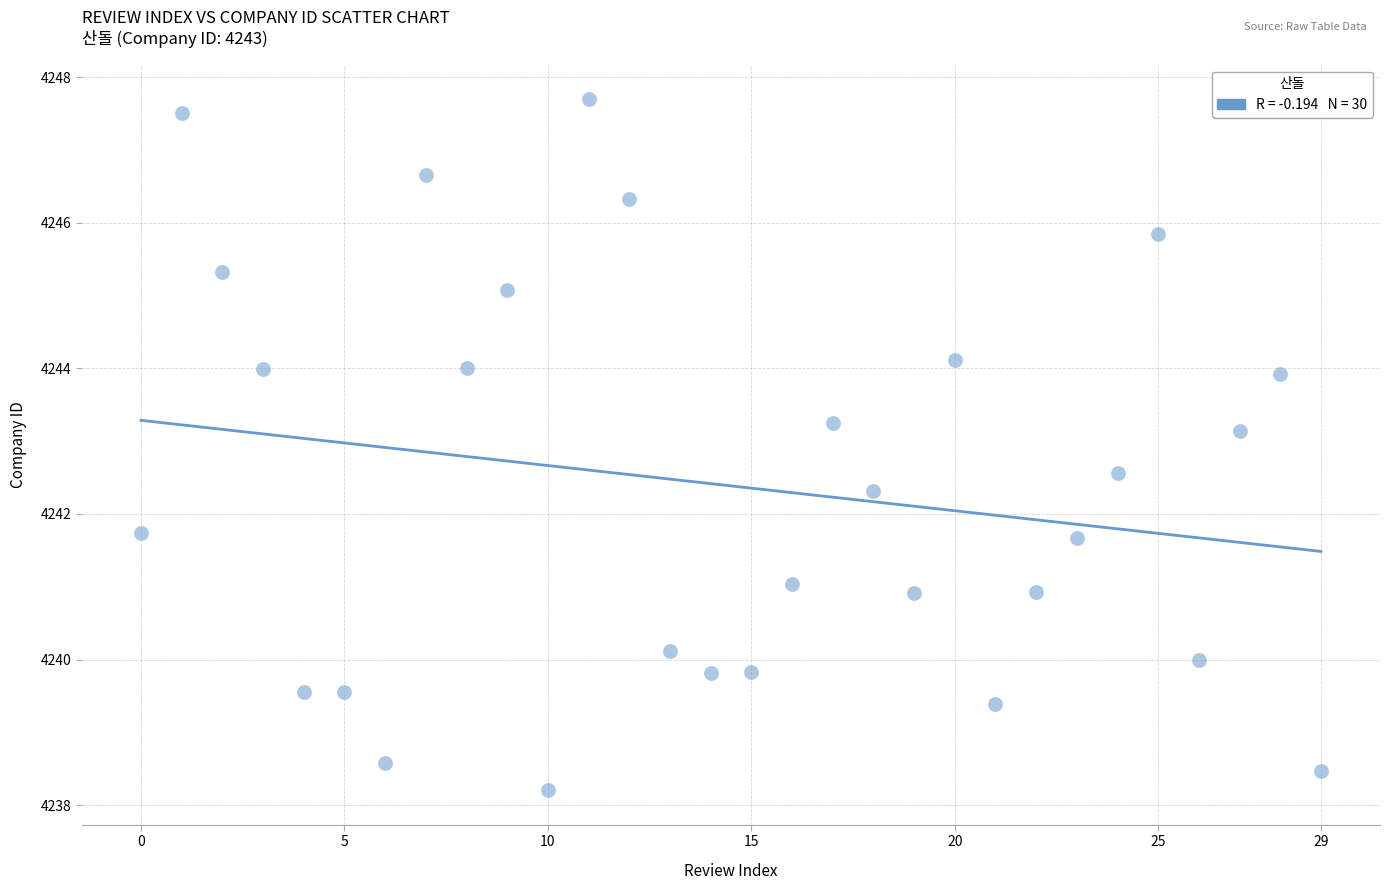

What is the range of Y values (max minus min)?

9.5